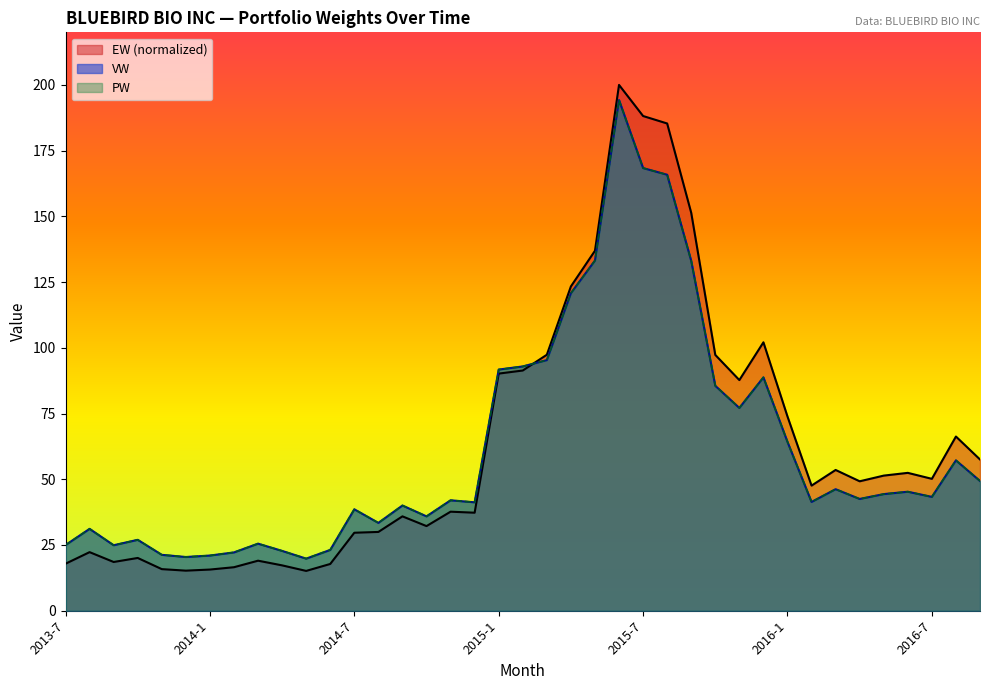

At which label does PW reach its minimum?

2014-5